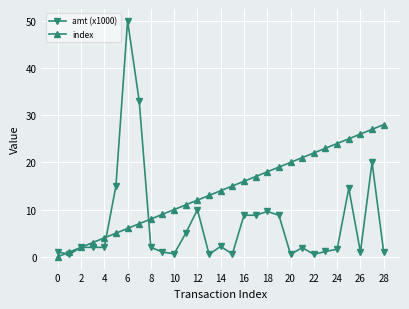

What is the value of the index point at the 25th from the left?

24.0